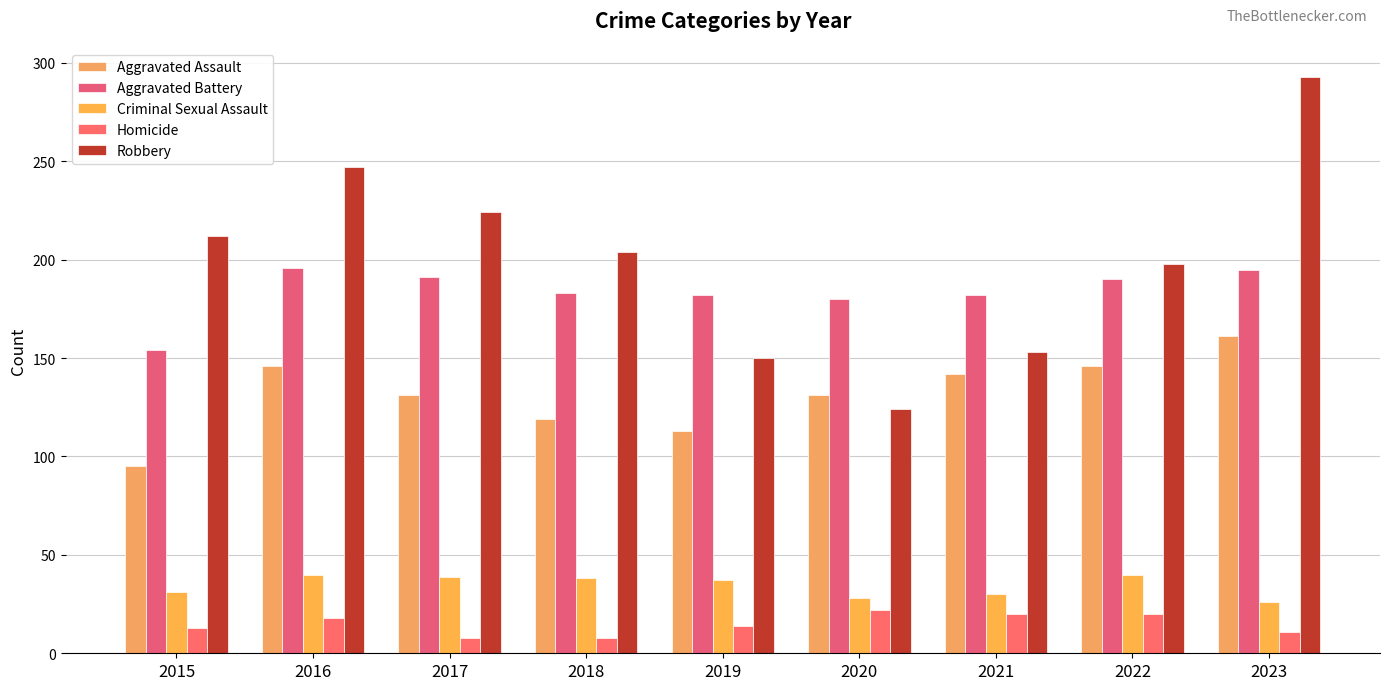

How many bars are there in each group?

5